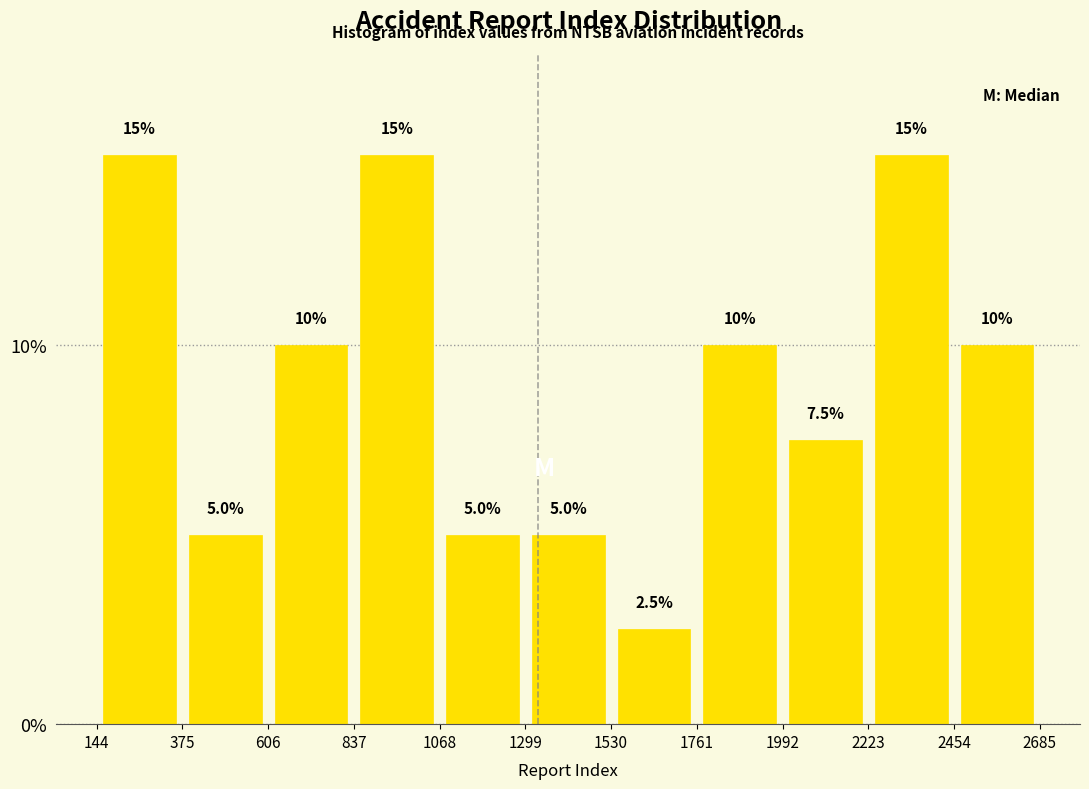

Reading left to right, transcribe this chart: for each bar, give the range it covers on the x-axis and its height.

144 to 375: 15.0
375 to 606: 5.0
606 to 837: 10.0
837 to 1068: 15.0
1068 to 1299: 5.0
1299 to 1530: 5.0
1530 to 1761: 2.5
1761 to 1992: 10.0
1992 to 2223: 7.5
2223 to 2454: 15.0
2454 to 2685: 10.0